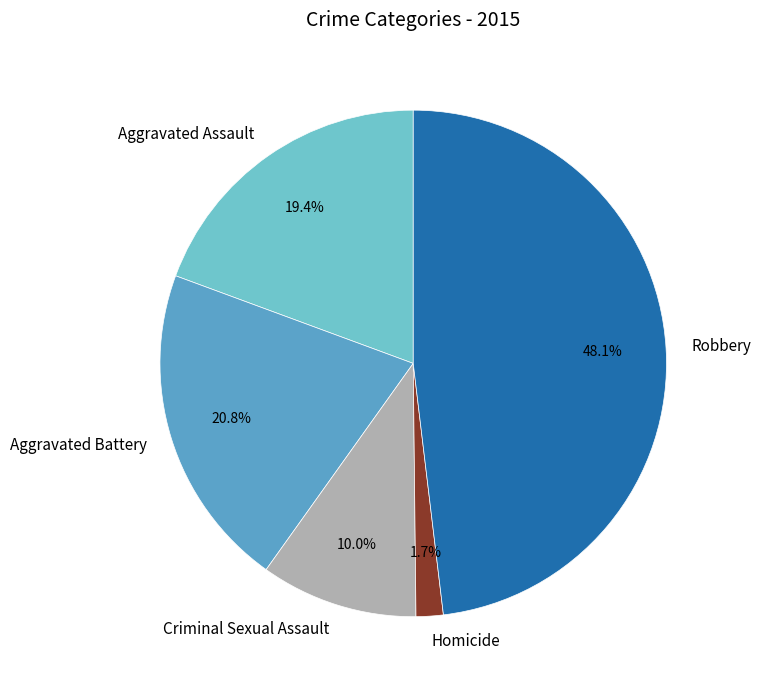

To the nearest percent, what is the difference between the Aggravated Battery and Robbery slice percentages?

27%